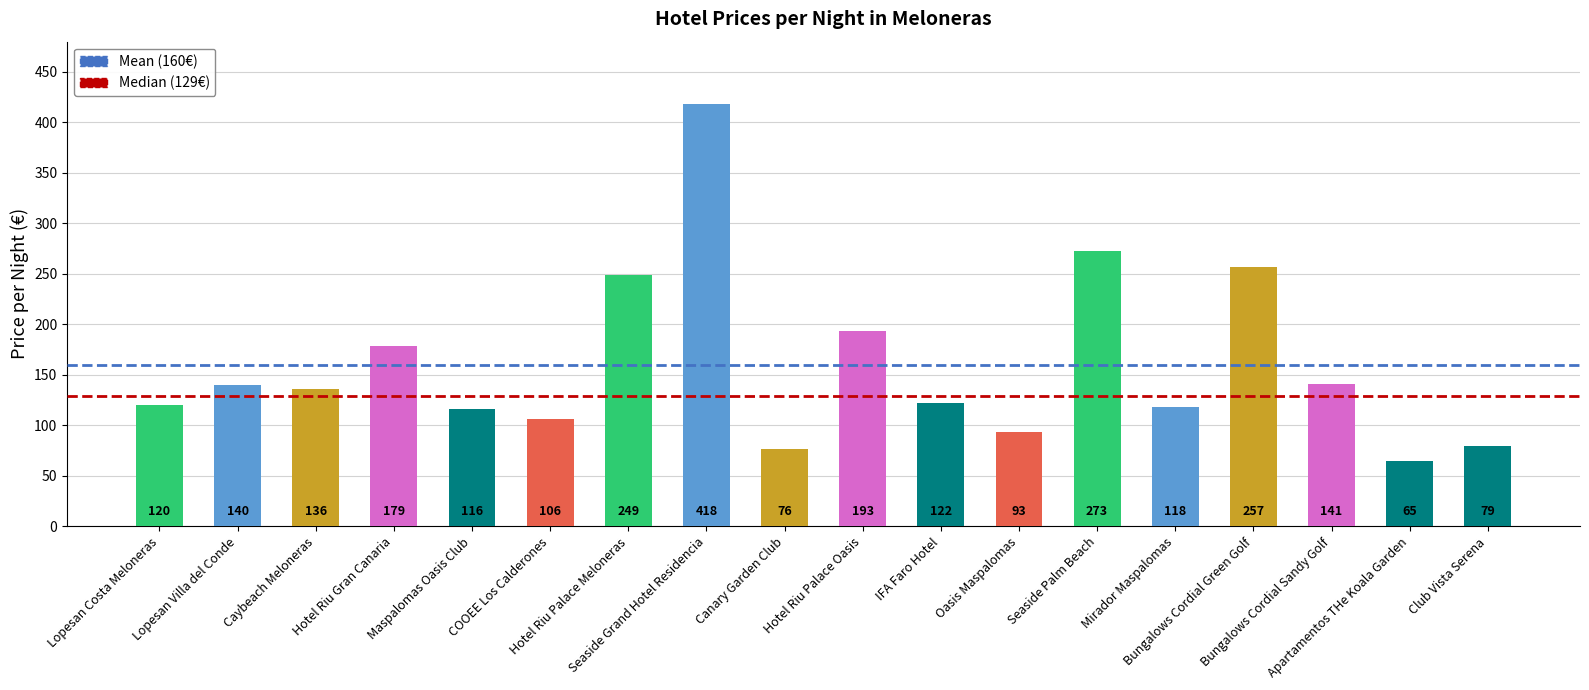

Between Lopesan Villa del Conde and Seaside Palm Beach, which is larger?

Seaside Palm Beach